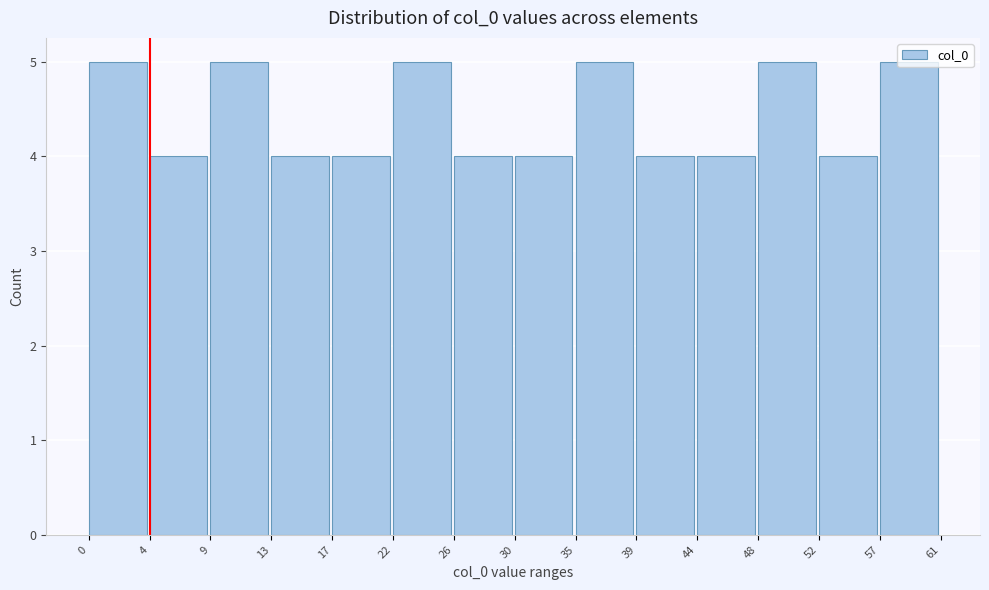

Reading left to right, transcribe this chart: for each bar, give the range it covers on the x-axis and its height. The values are not printed on the chart, so give them approximately, as read against the axis.

0 to 4: 5
4 to 9: 4
9 to 13: 5
13 to 17: 4
17 to 22: 4
22 to 26: 5
26 to 30: 4
30 to 35: 4
35 to 39: 5
39 to 44: 4
44 to 48: 4
48 to 52: 5
52 to 57: 4
57 to 61: 5